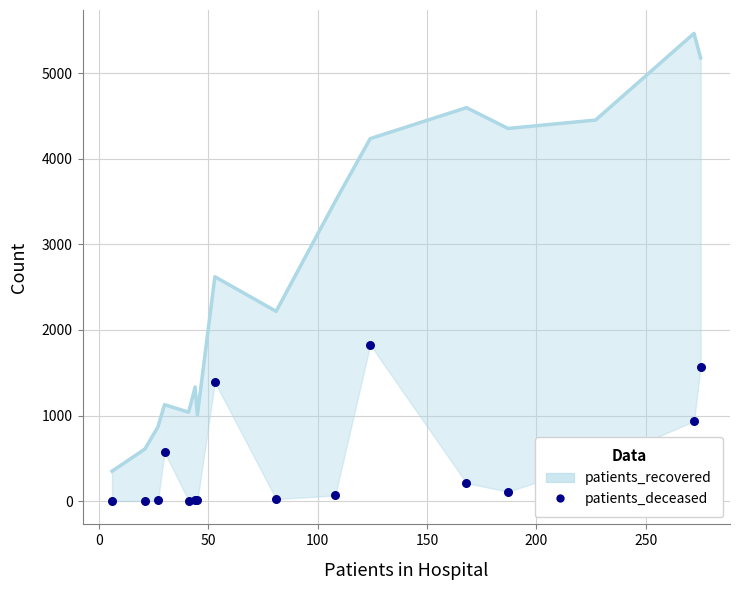

Which series has the largest total across all categories?

patients_recovered